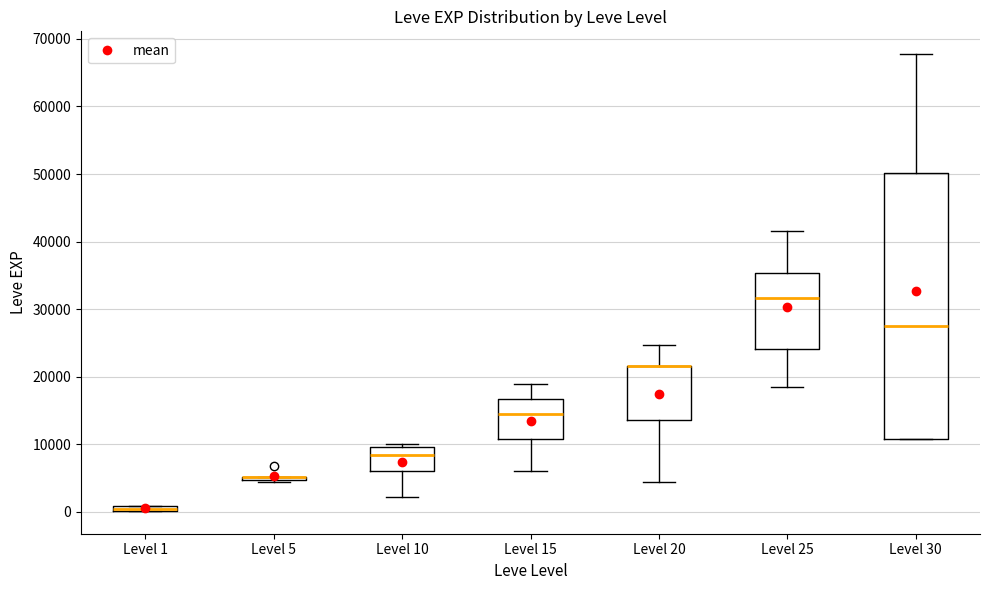

Which box is the tallest, from its lower edge to its upper edge?

Level 30